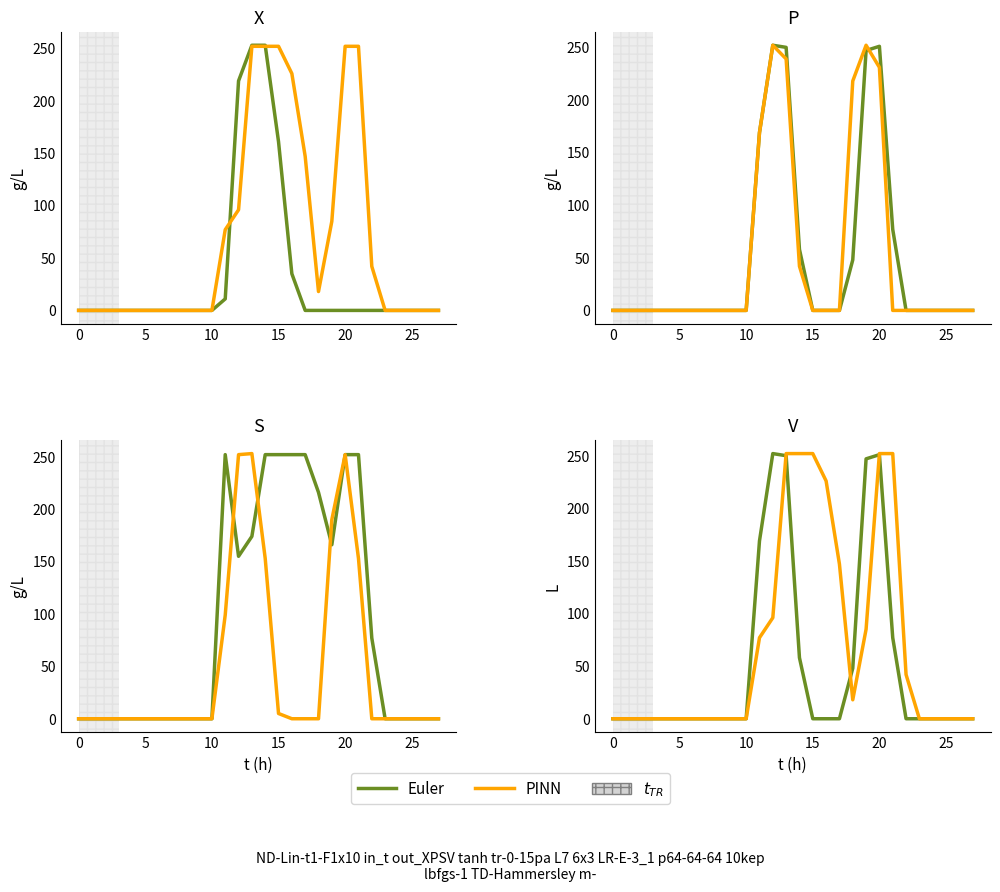

Is it true that Euler equals 0 at 25?

True